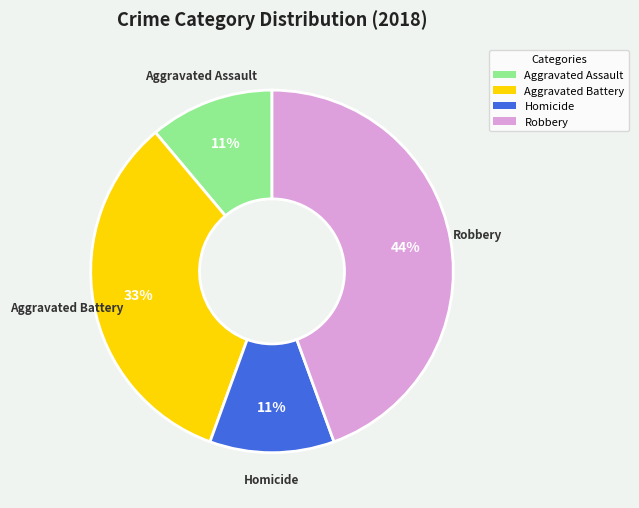

Does any single category account for the majority?

No